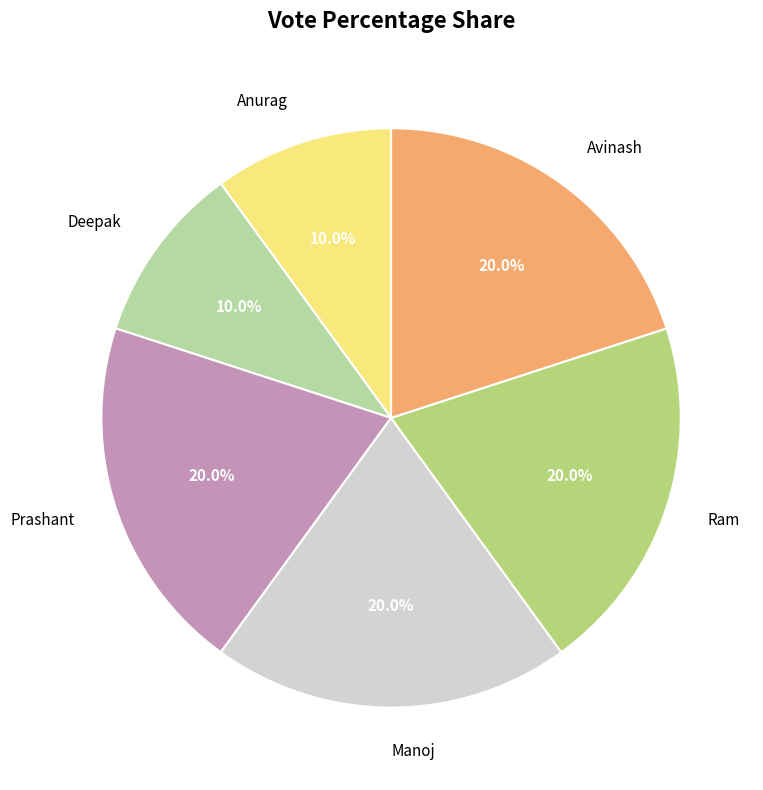

To the nearest percent, what percentage of the pie is Ram?

20%